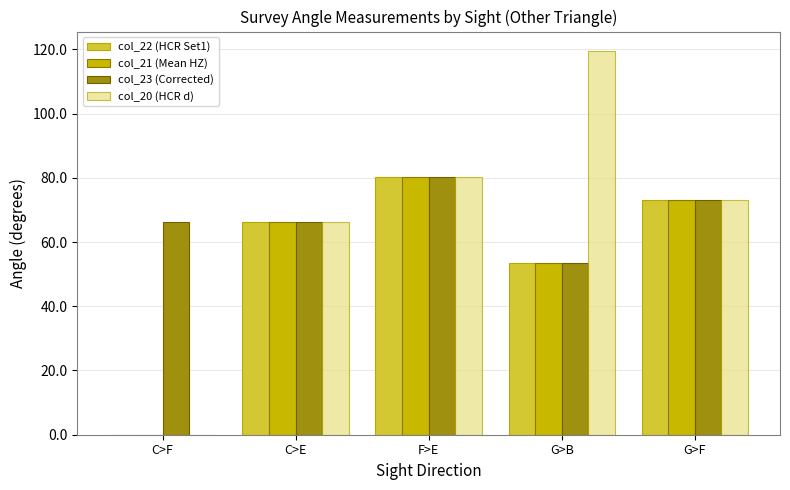

Reading left to right, what are all the values shown in this chart?

col_22 (HCR Set1): 0.0	66.2	80.2	53.4	73.0
col_21 (Mean HZ): 0.0	66.2	80.2	53.4	73.0
col_23 (Corrected): 66.2	66.2	80.2	53.4	73.0
col_20 (HCR d): 0.0	66.2	80.2	119.6	73.0